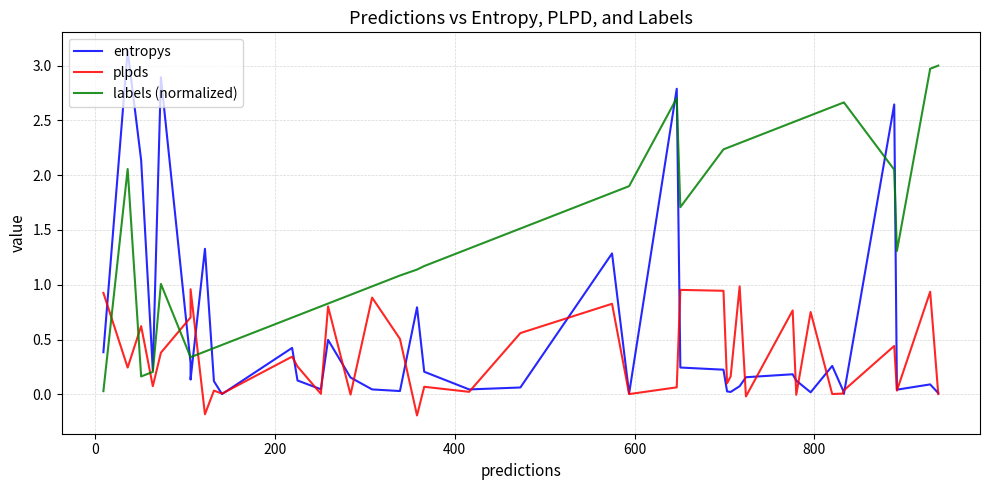

Reading right to left, what are all the values shown in this chart?

entropys: 0.0	0.1	0.0	2.6	0.0	0.0	0.3	0.0	0.1	0.2	0.2	0.1	0.0	0.0	0.2	0.2	2.8	0.0	1.3	0.1	0.0	0.2	0.8	0.0	0.0	0.2	0.5	0.0	0.1	0.4	0.0	0.1	1.3	0.1	0.3	2.9	0.2	2.1	3.1	0.4
plpds: 0.0	0.9	0.0	0.4	0.0	0.0	0.0	0.8	-0.0	0.8	-0.0	1.0	0.2	0.1	0.9	1.0	0.1	0.0	0.8	0.6	0.0	0.1	-0.2	0.5	0.9	-0.0	0.8	0.0	0.3	0.3	0.0	0.0	-0.2	1.0	0.7	0.4	0.1	0.6	0.2	0.9
labels (normalized): 3.0	3.0	1.3	2.1	2.7	2.7	2.6	2.5	2.5	2.5	2.3	2.3	2.3	2.2	2.2	1.7	2.7	1.9	1.8	1.5	1.3	1.2	1.1	1.1	1.0	0.9	0.8	0.8	0.7	0.7	0.5	0.4	0.4	0.3	0.3	1.0	0.2	0.2	2.1	0.0